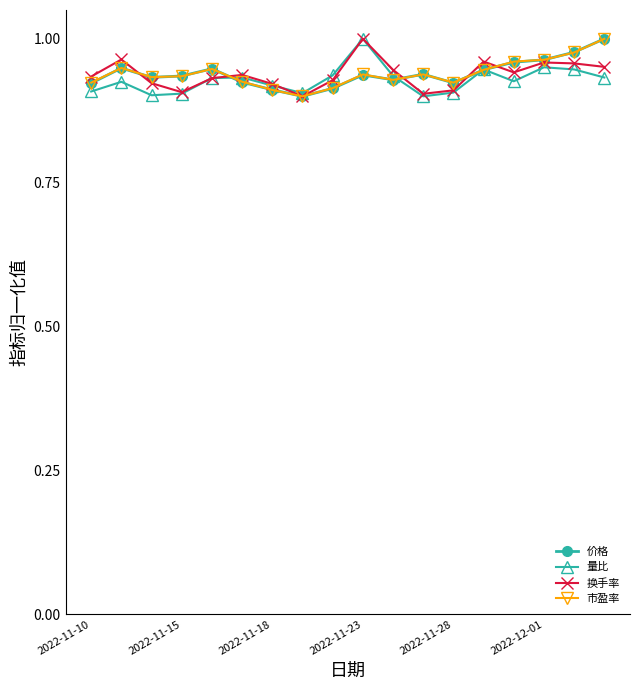

True or false: 换手率 has more than 0 points higher than both neighbors.

True